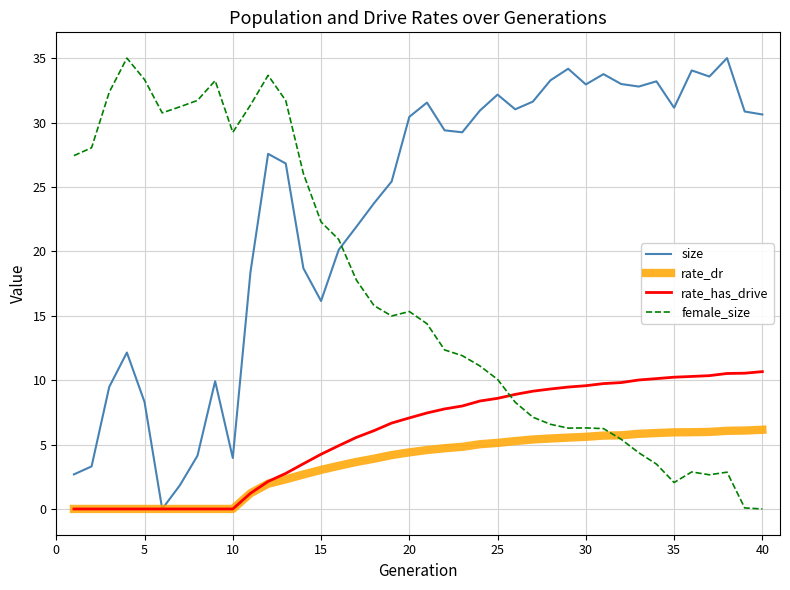

What is the maximum value for rate_has_drive?

10.7